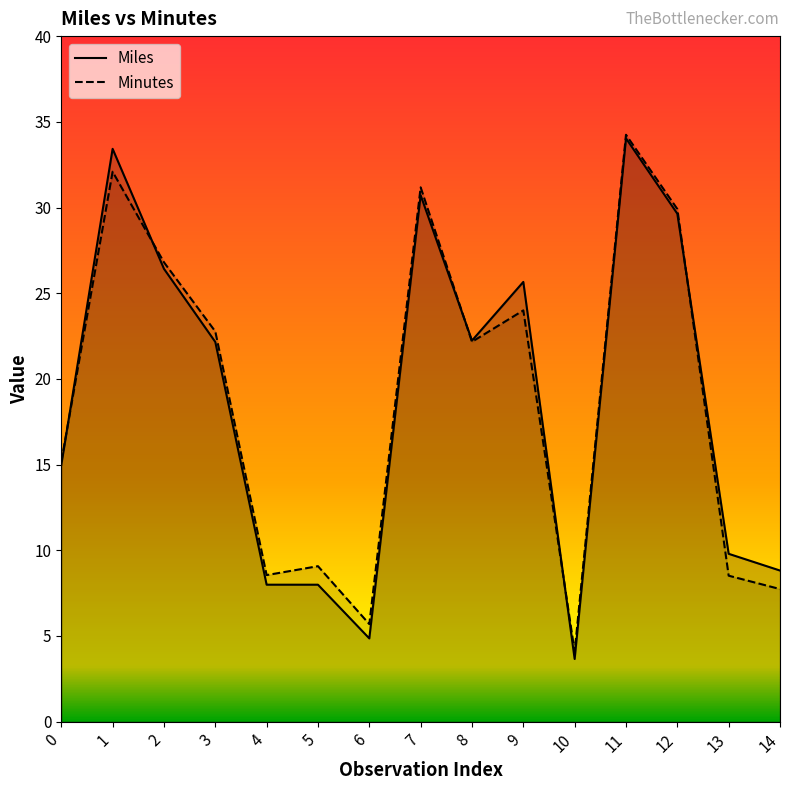

Reading left to right, list all the values displayed in this chart.

Miles: 15.0	33.4	26.4	22.2	8.0	8.0	4.9	30.7	22.2	25.7	3.7	34.0	29.6	9.8	8.8
Minutes: 15.2	32.1	26.8	22.8	8.6	9.1	5.7	31.2	22.2	24.0	4.1	34.2	29.9	8.5	7.7